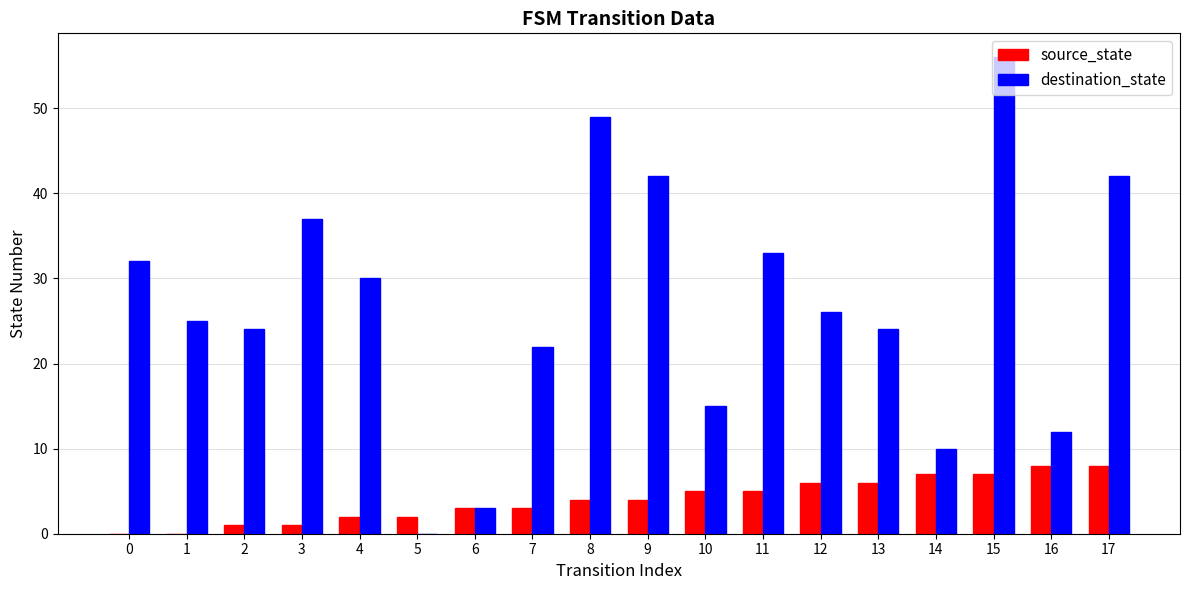

Does the chart contain stacked bars?

No